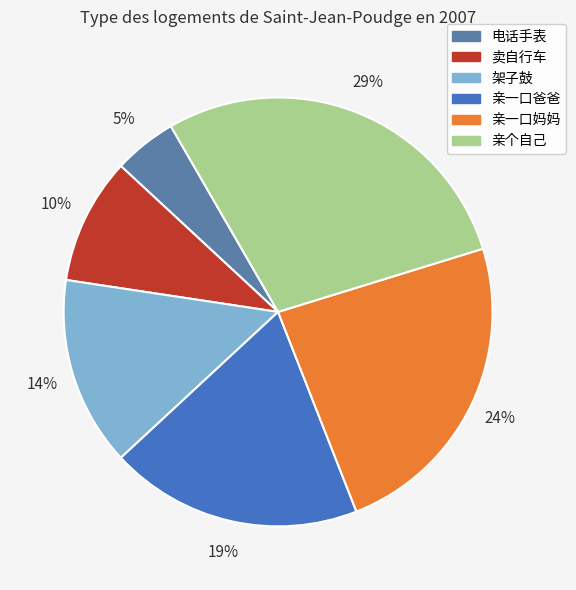

Combined, what portion of the pie is 卖自行车 and 架子鼓?

23.8%